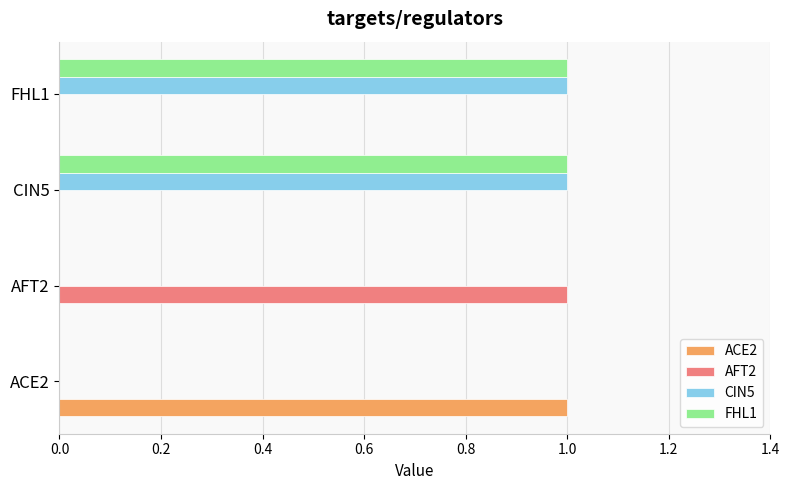

What is the maximum value for AFT2?

1